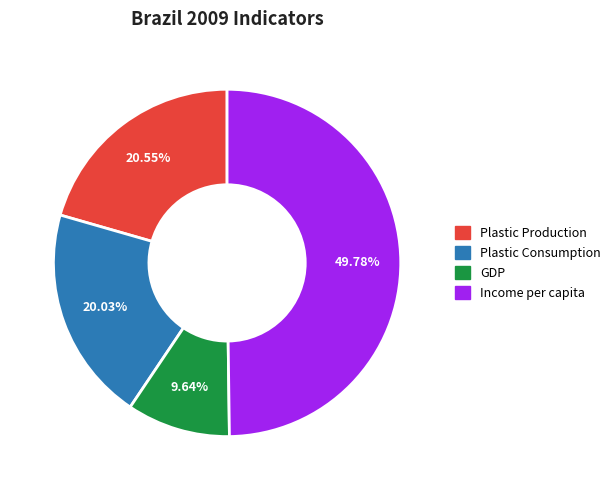

Which has a higher value, Income per capita or Plastic Production?

Income per capita